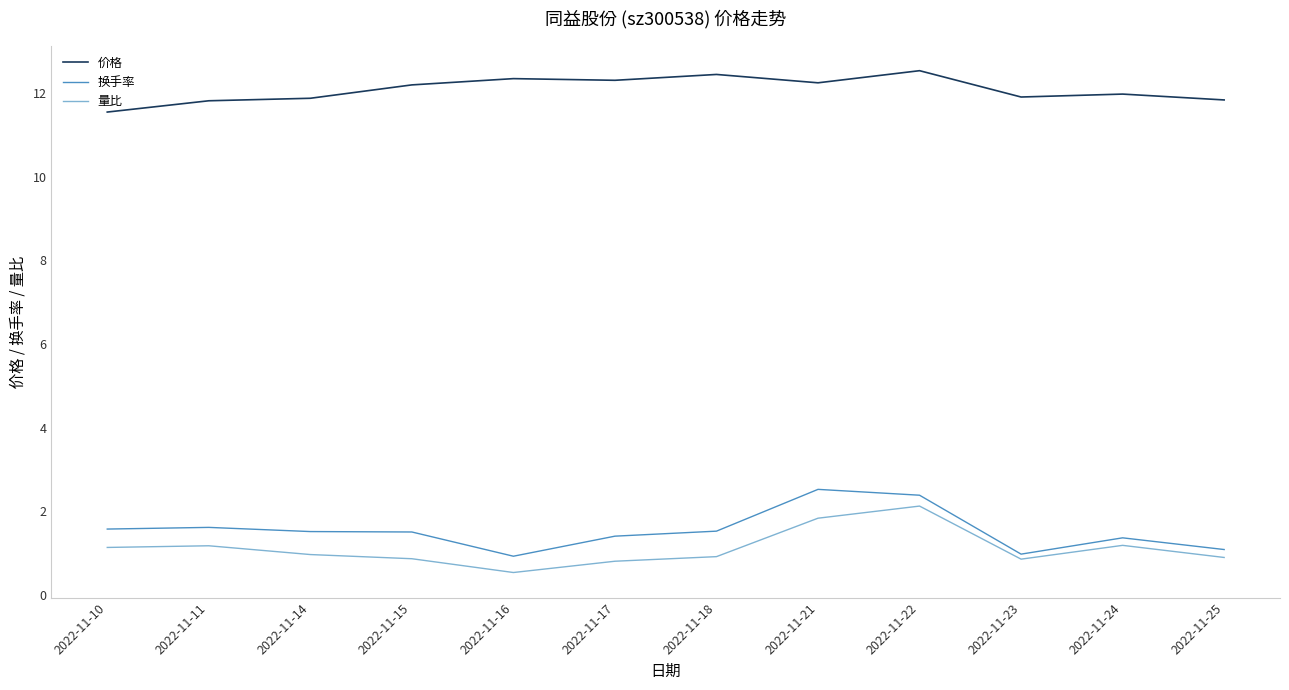

Is the value of 量比 at 2022-11-21 greater than the value of 换手率 at 2022-11-23?

Yes